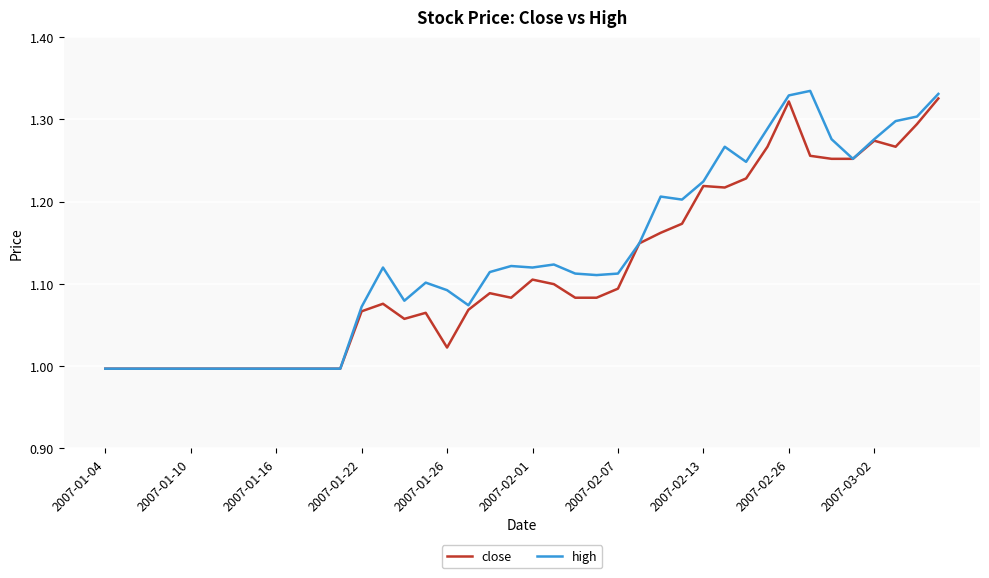

Which series has the largest range (max minus min)?

high